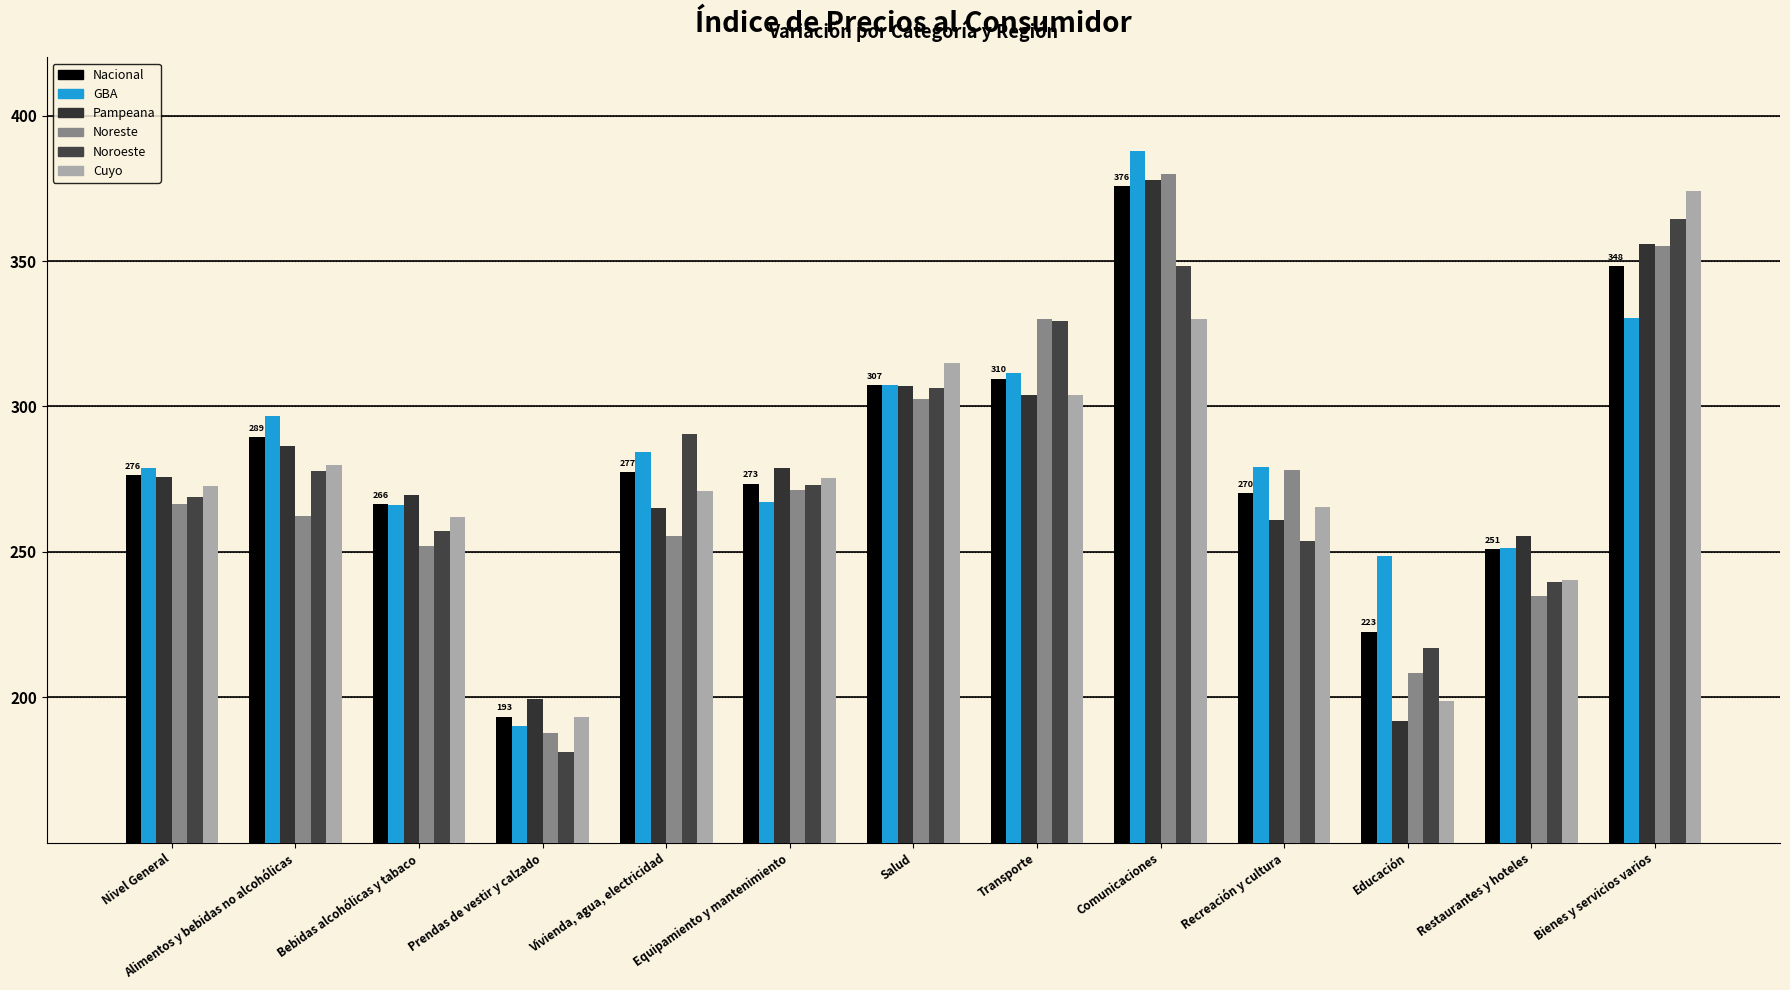

How many bars are there in each group?

6